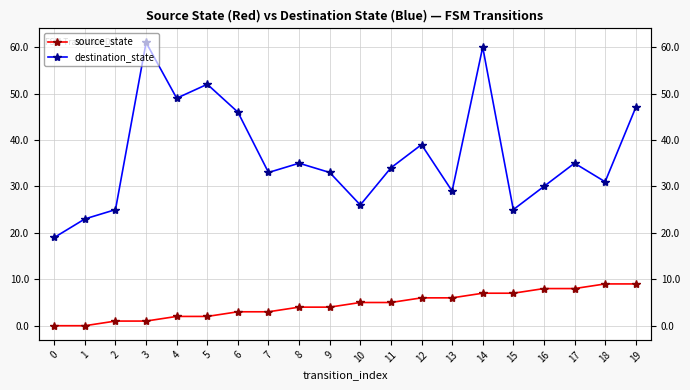

Rank the series at 7 from highest to lowest value.

destination_state, source_state